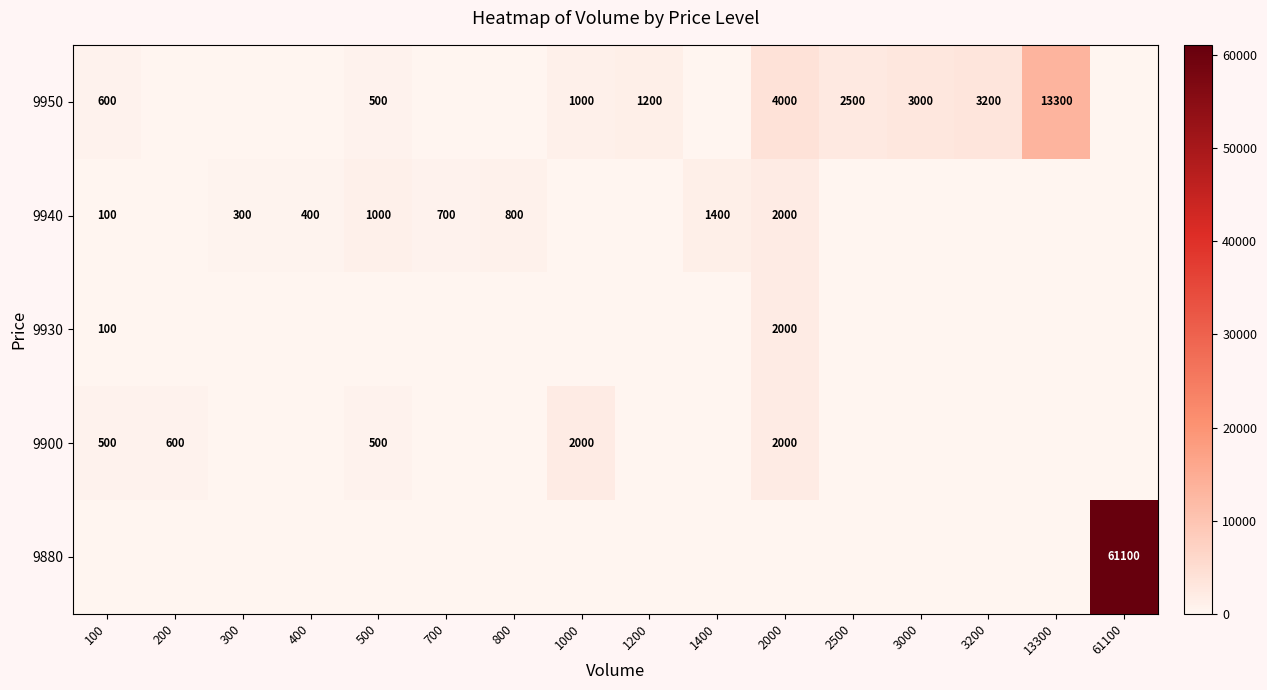

The 9880 series shows 61100 at 61100. True or false?

True